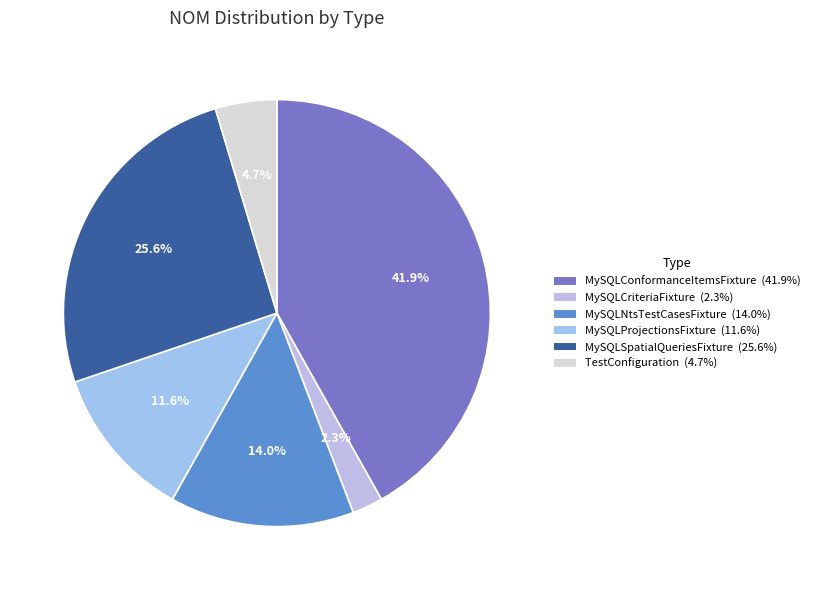

To the nearest percent, what portion does MySQLSpatialQueriesFixture represent?

26%